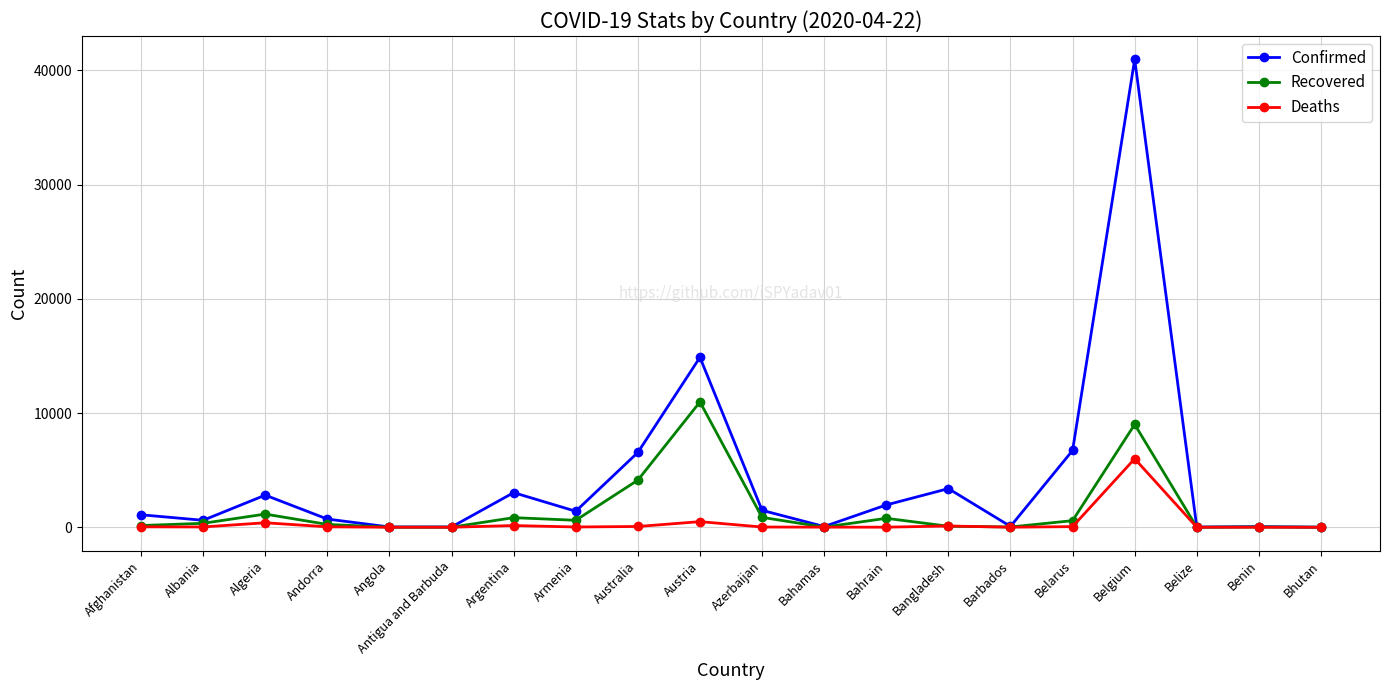

In Recovered, how many points are lower than both neighbors (excluding endpoints)?

5